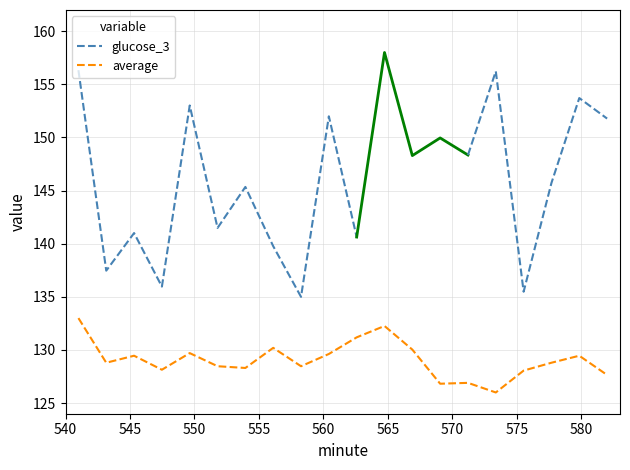

The chart shows a value of 186.4 at 8468. True or false?

False